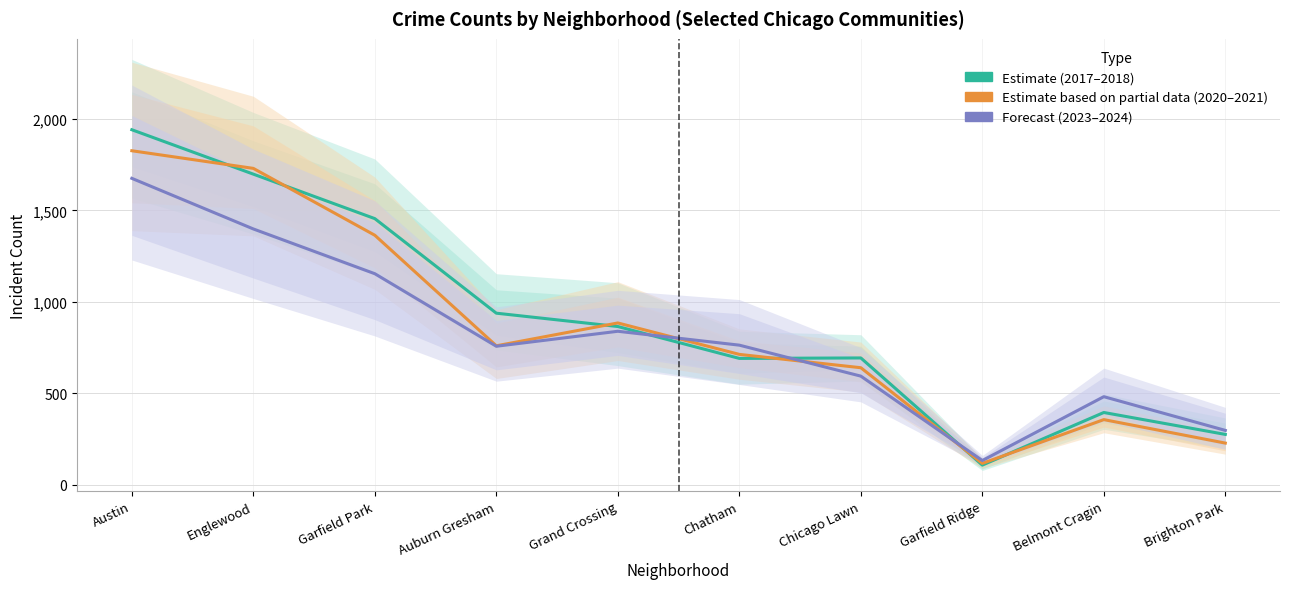

Reading left to right, list all the values displayed in this chart.

Estimate (2017–2018): Austin=1942.0	Englewood=1699.0	Garfield Park=1455.5	Auburn Gresham=938.0	Grand Crossing=865.0	Chatham=690.5	Chicago Lawn=693.0	Garfield Ridge=106.5	Belmont Cragin=394.5	Brighton Park=274.5
Estimate based on partial data (2020–2021): Austin=1827.0	Englewood=1730.5	Garfield Park=1364.5	Auburn Gresham=759.5	Grand Crossing=884.5	Chatham=712.5	Chicago Lawn=639.5	Garfield Ridge=116.0	Belmont Cragin=355.5	Brighton Park=227.0
Forecast (2023–2024): Austin=1676.0	Englewood=1399.0	Garfield Park=1154.0	Auburn Gresham=757.0	Grand Crossing=839.0	Chatham=763.0	Chicago Lawn=593.5	Garfield Ridge=131.5	Belmont Cragin=481.0	Brighton Park=296.5